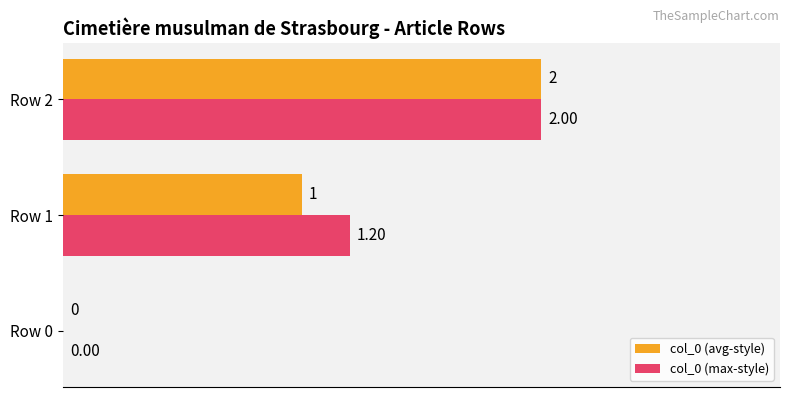

At which category is the sum across all series the highest?

Row 2